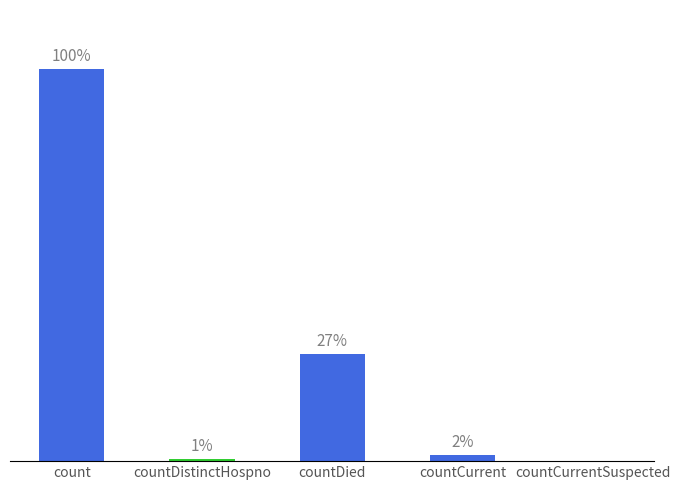

Does the chart contain stacked bars?

No